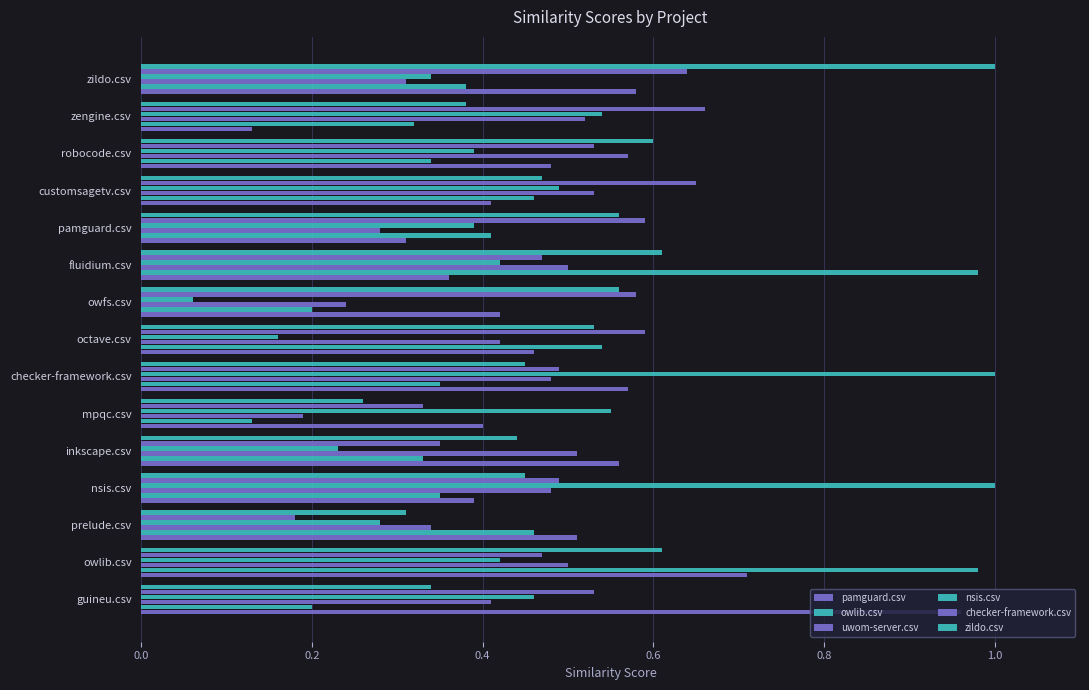

How many distinct data groups are displayed?

6